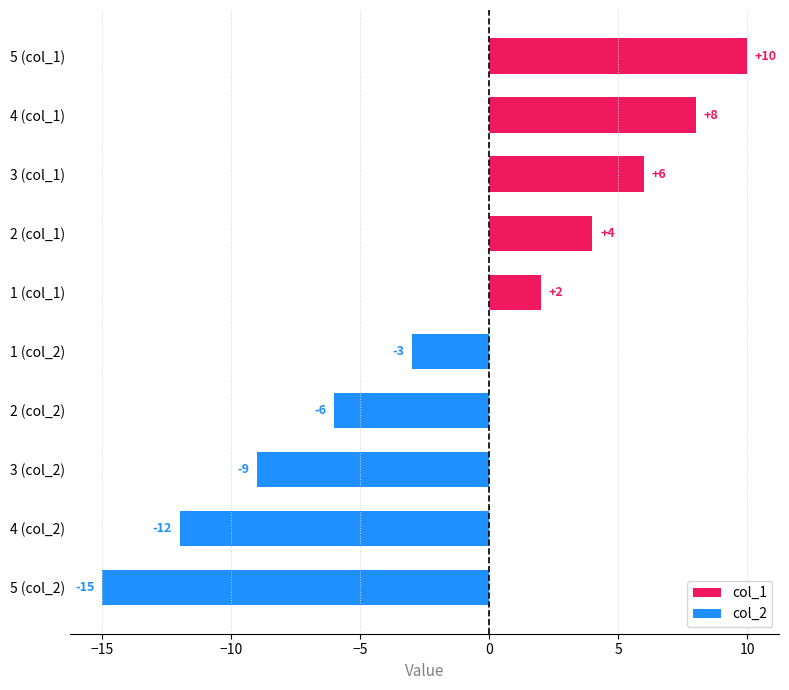

How many negative values are there?

5